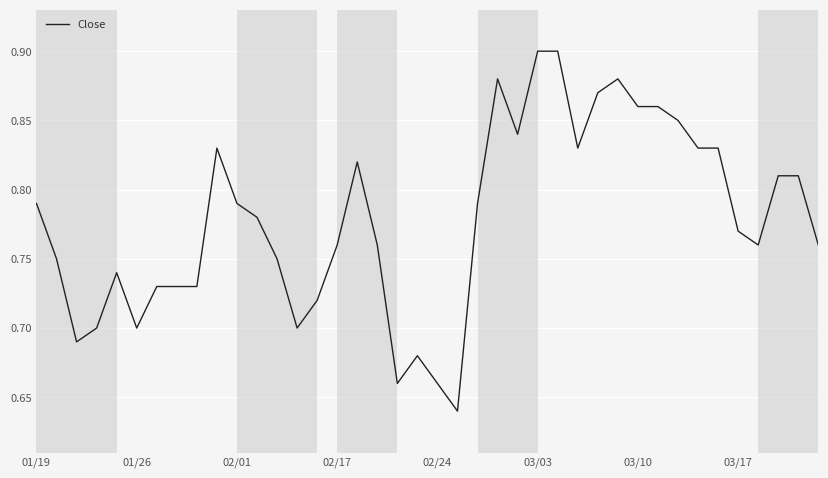

Is this an area chart (filled region under the line)?

No